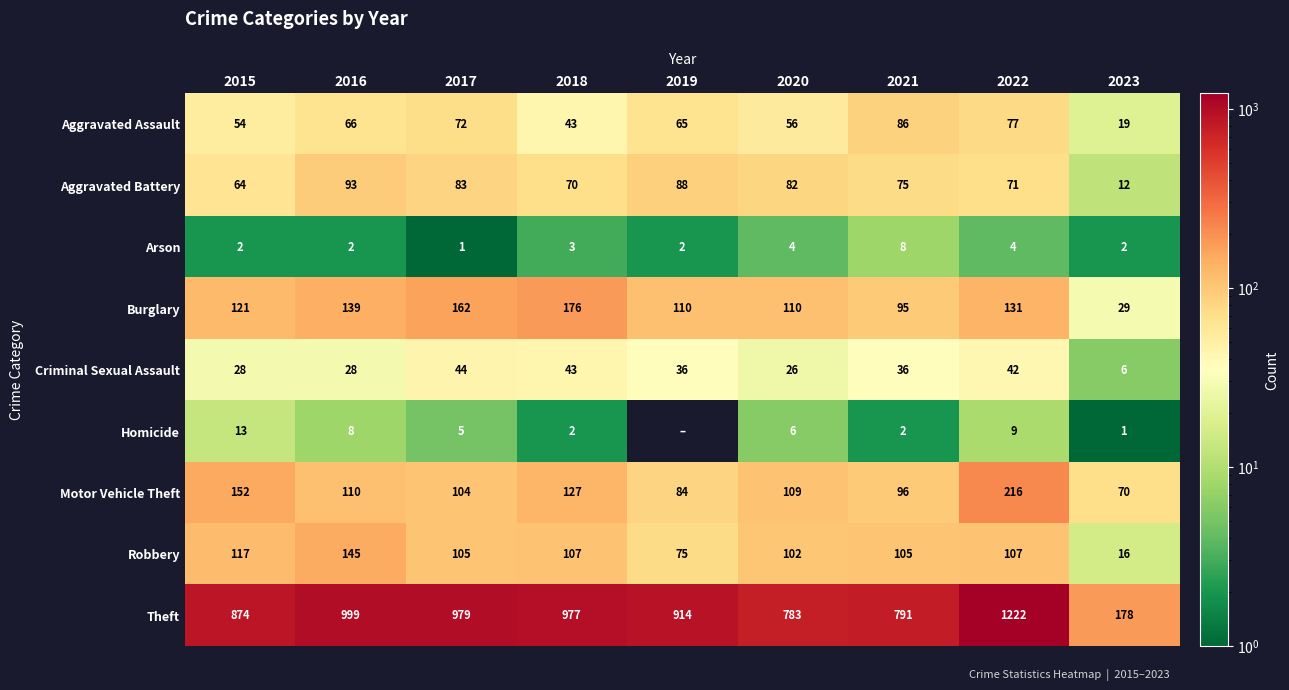

How many values in the Arson series are below 2?

1